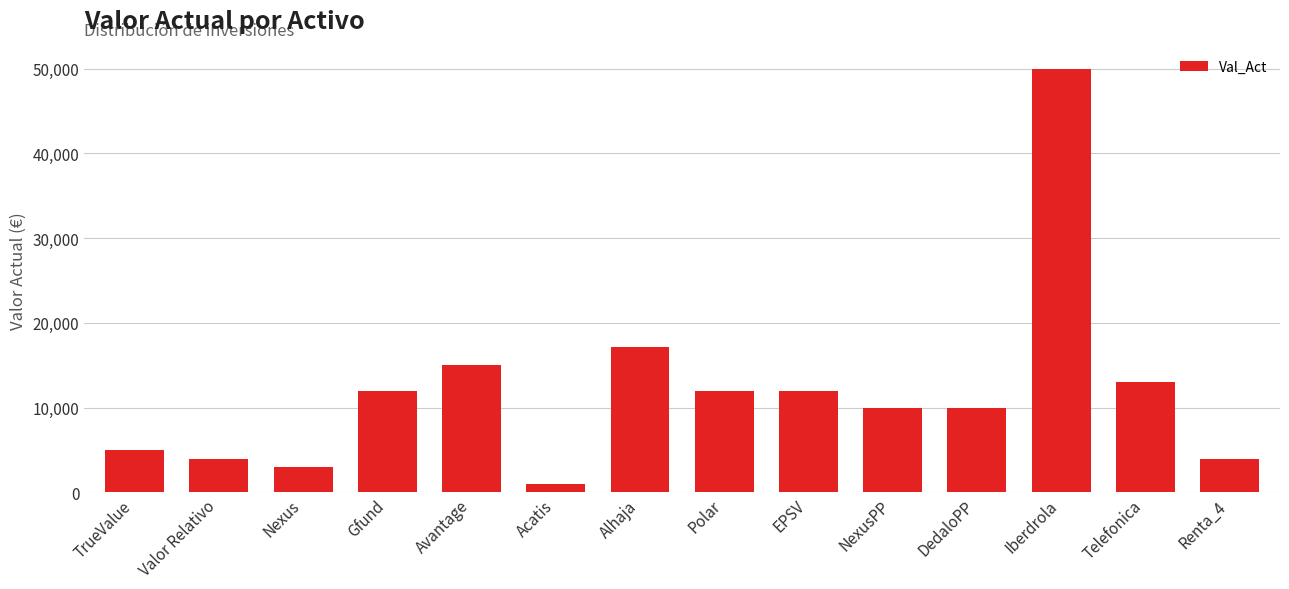

What is the average value?

12011.6